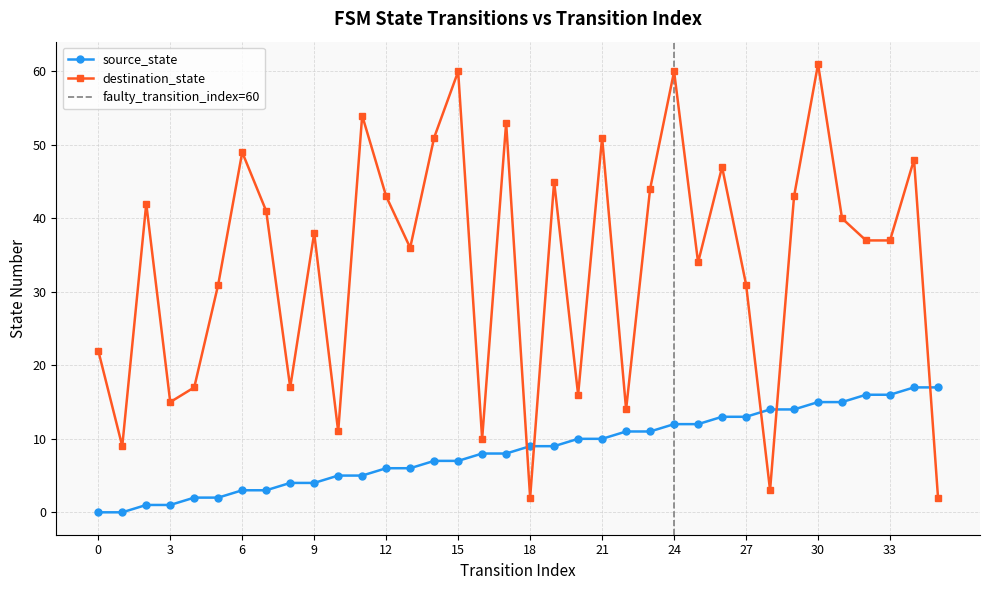

What are all the series names shown in the legend?

source_state, destination_state